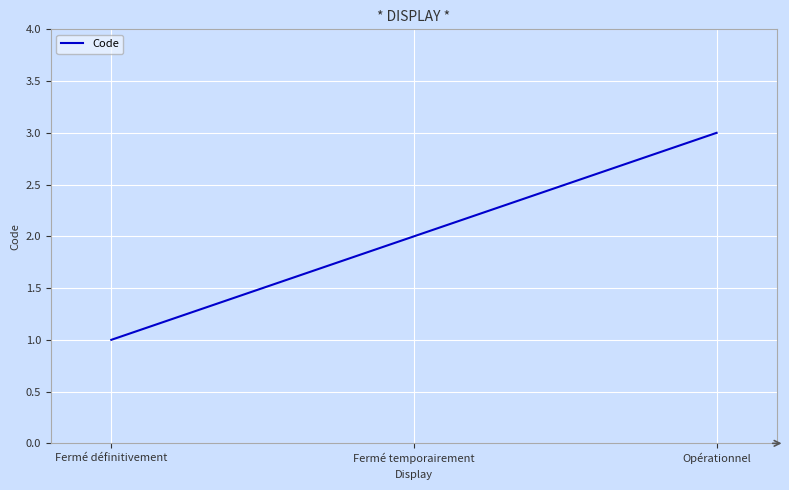

Which has a higher value, Opérationnel or Fermé temporairement?

Opérationnel